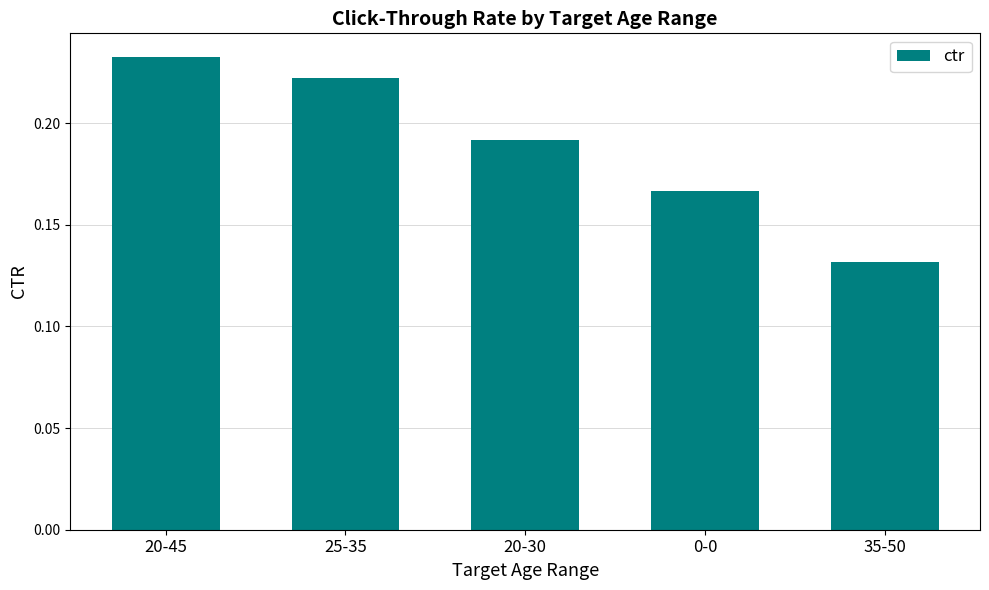

What is the sum of all values?

0.9